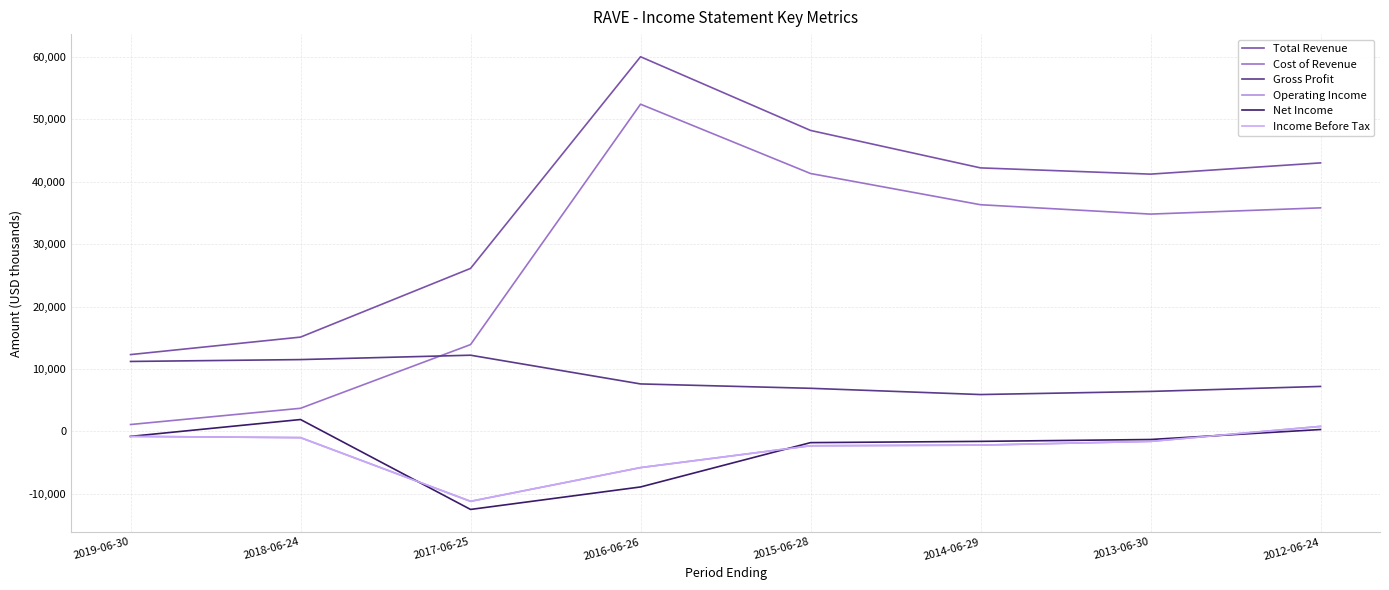

Reading left to right, transcribe all the data shown in this chart.

Total Revenue: 2019-06-30=12300	2018-06-24=15100	2017-06-25=26100	2016-06-26=60000	2015-06-28=48200	2014-06-29=42200	2013-06-30=41200	2012-06-24=43000
Cost of Revenue: 2019-06-30=1100	2018-06-24=3700	2017-06-25=13900	2016-06-26=52400	2015-06-28=41300	2014-06-29=36300	2013-06-30=34800	2012-06-24=35800
Gross Profit: 2019-06-30=11200	2018-06-24=11500	2017-06-25=12200	2016-06-26=7600	2015-06-28=6900	2014-06-29=5900	2013-06-30=6400	2012-06-24=7200
Operating Income: 2019-06-30=-800	2018-06-24=-1000	2017-06-25=-11200	2016-06-26=-5800	2015-06-28=-2300	2014-06-29=-2200	2013-06-30=-1600	2012-06-24=800
Net Income: 2019-06-30=-800	2018-06-24=1900	2017-06-25=-12500	2016-06-26=-8900	2015-06-28=-1800	2014-06-29=-1600	2013-06-30=-1300	2012-06-24=300
Income Before Tax: 2019-06-30=-800	2018-06-24=-1000	2017-06-25=-11200	2016-06-26=-5800	2015-06-28=-2300	2014-06-29=-2200	2013-06-30=-1600	2012-06-24=800